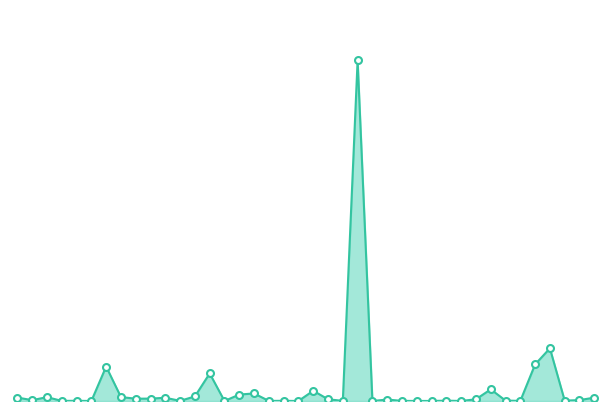

True or false: the data has more than 2 interior local peaks.

True